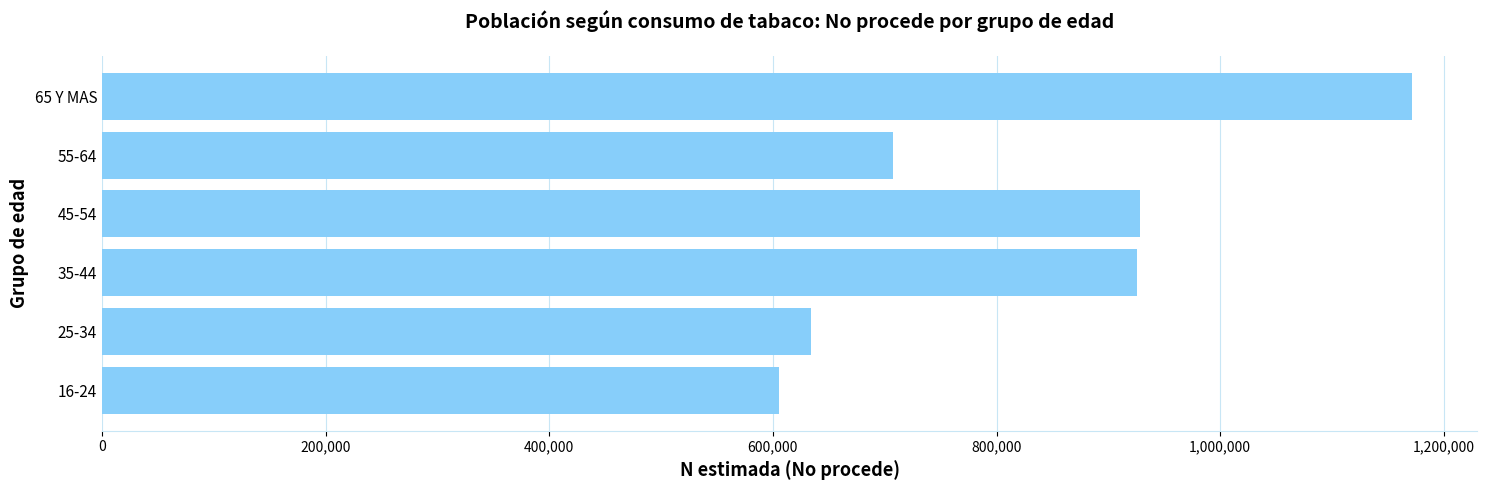

What is the average value?

828716